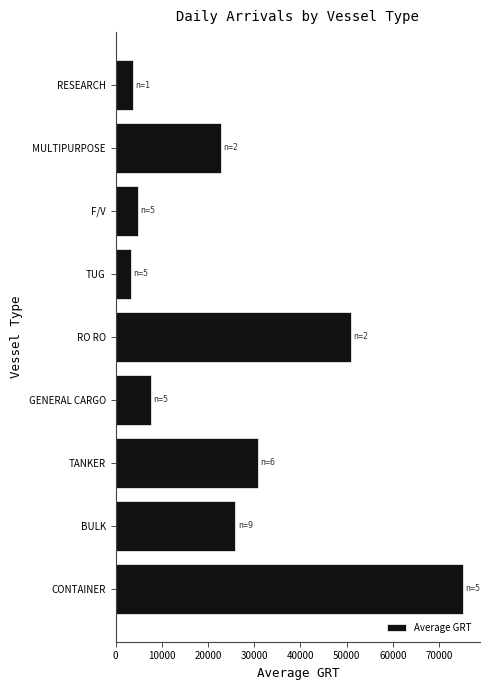

Reading bottom to top, transcribe all the data shown in this chart.

75081	25937	30861	7593	50969	3311	4902	22863	3863